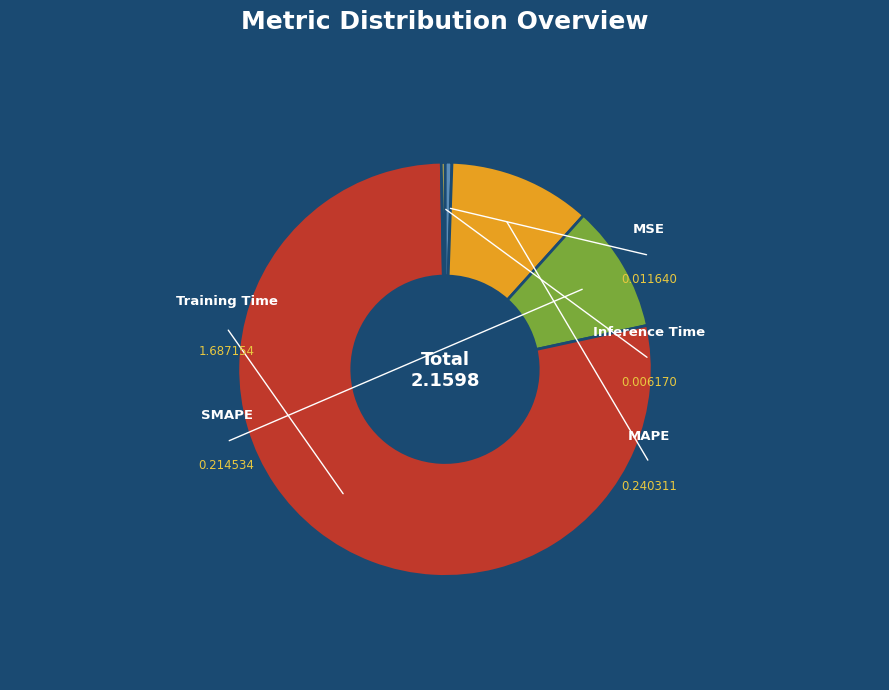

How many segments does this pie chart have?

5